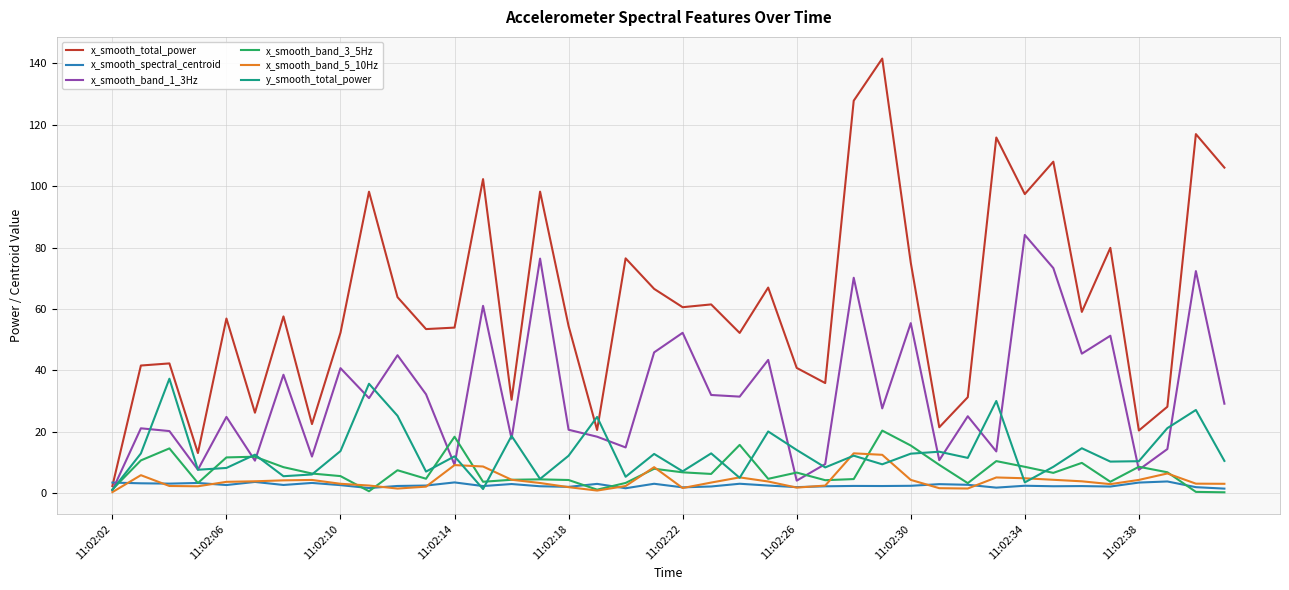

Which series has the largest total across all categories?

x_smooth_total_power